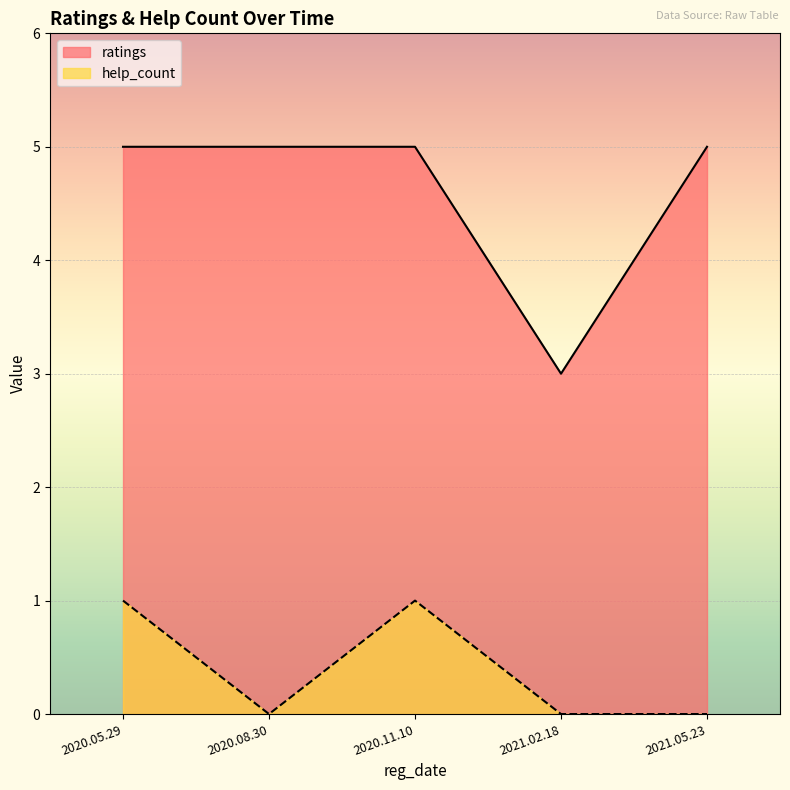

What is the lowest value of the ratings series?

3